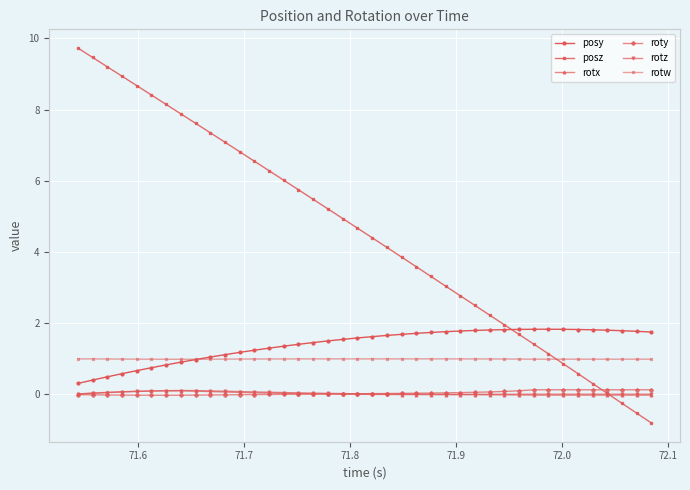

Which series has the widest spread of values?

posz